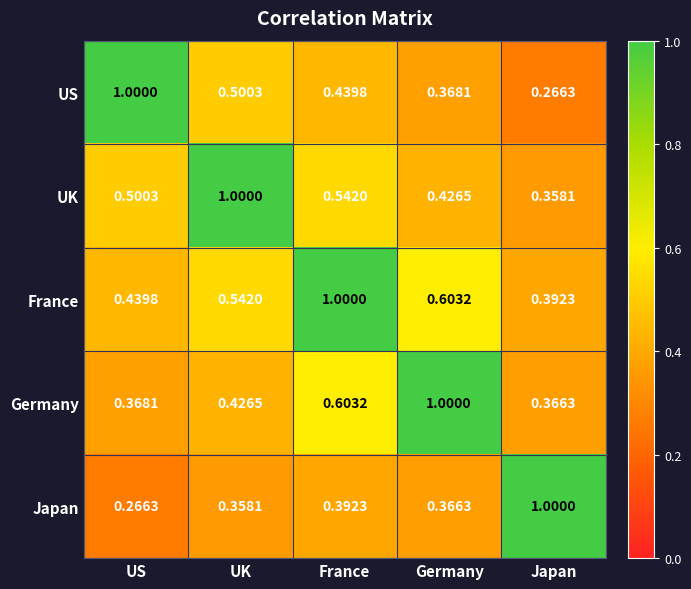

Where is France nearest to the value 0?

Japan